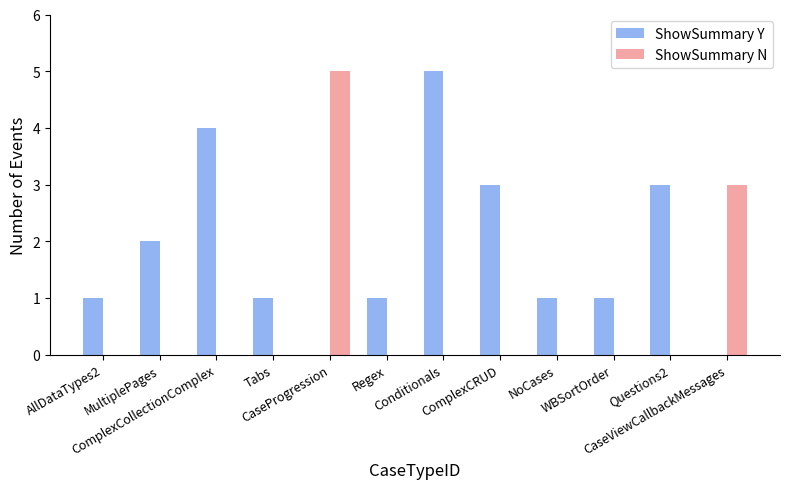

Does the chart contain stacked bars?

No